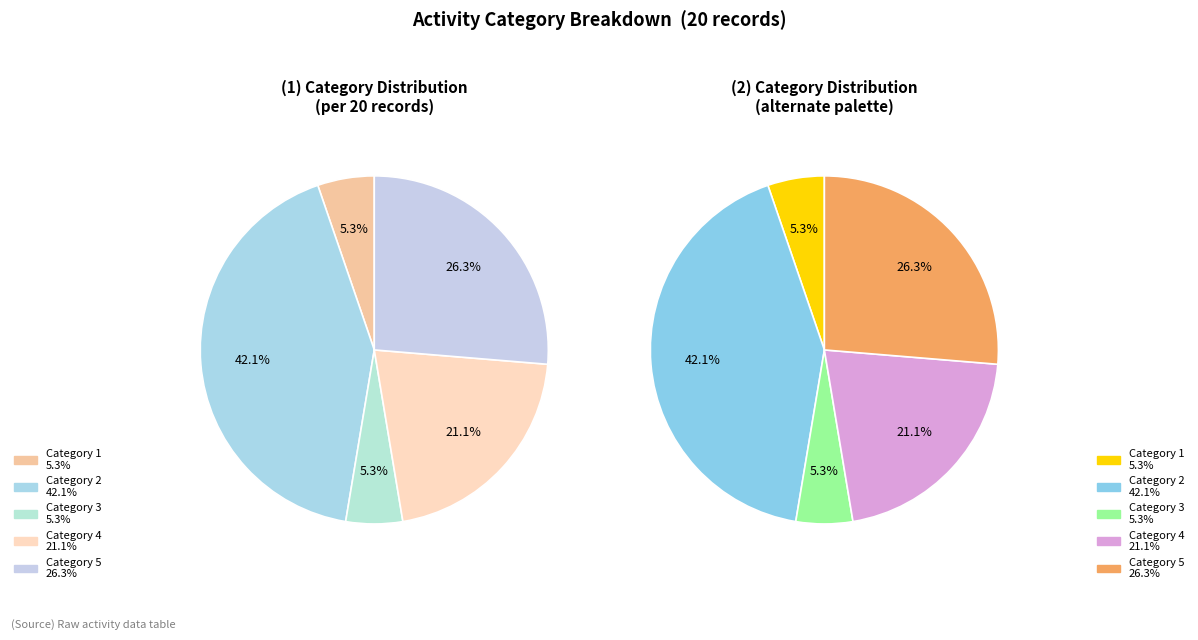

Is there a majority slice in this chart?

No